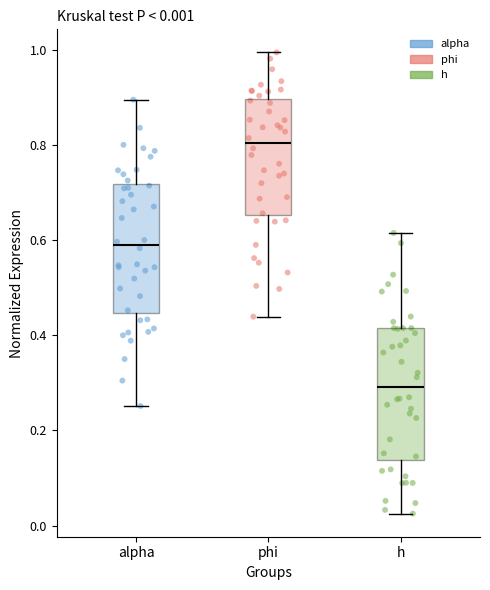

Which box has the highest median line?

phi